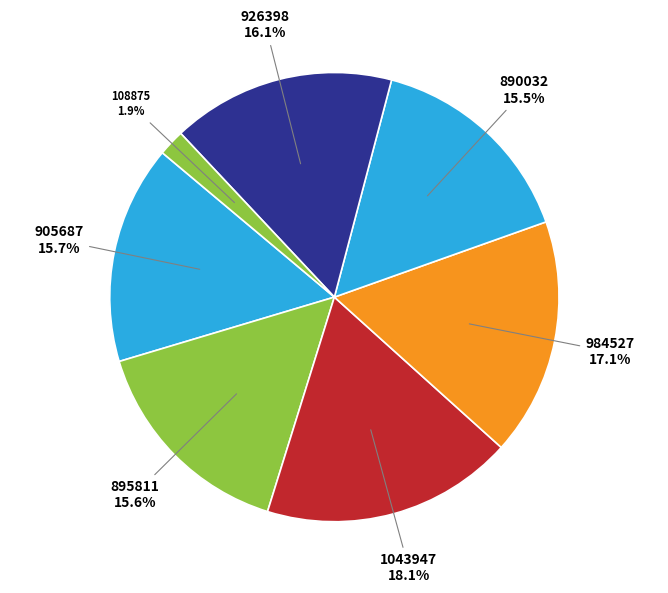

Which slice is the smallest?

108875